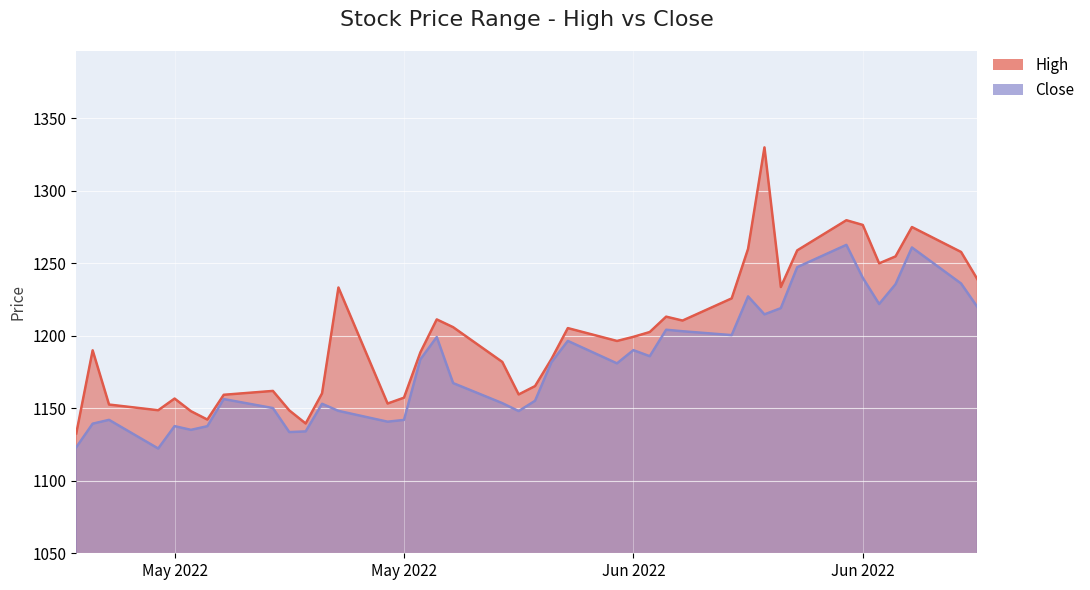

Which series changed the most between 2022-05-13 and 2022-05-25?

High